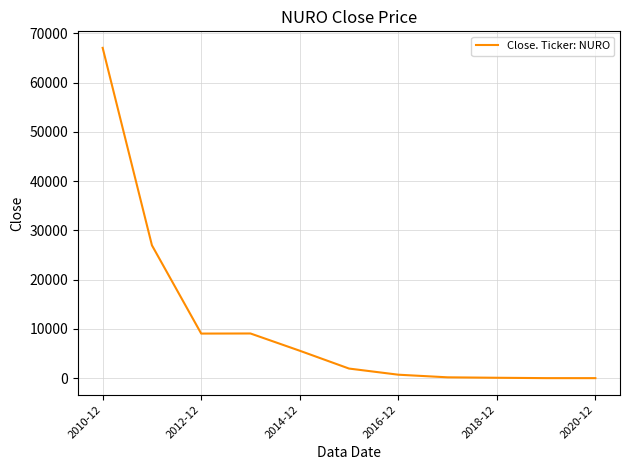

What is the difference between the maximum and minimum values?

67075.1